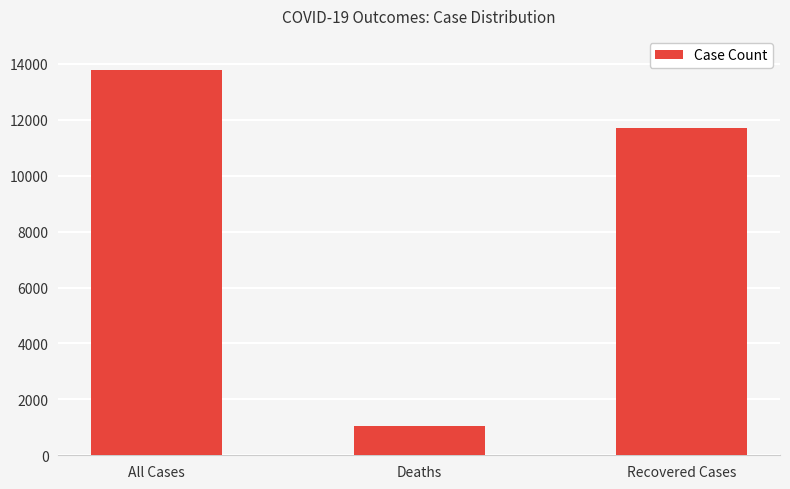

Between All Cases and Deaths, which is larger?

All Cases